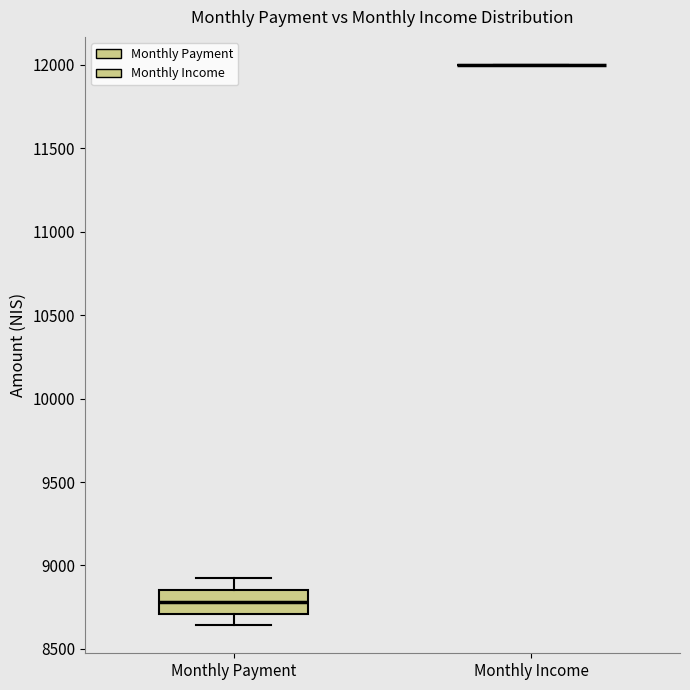

Reading left to right, transcribe this box plot: for each box, give where its median line is, the range the box spans, and where its two whiskers end, as read against the y-axis. The values are not printed on the chart, so give them approximately, as read against the axis.

Monthly Payment: median 8800, box 8700 to 8850, whiskers 8650 to 8950
Monthly Income: box collapsed to a line at 12000, whiskers 12000 to 12000